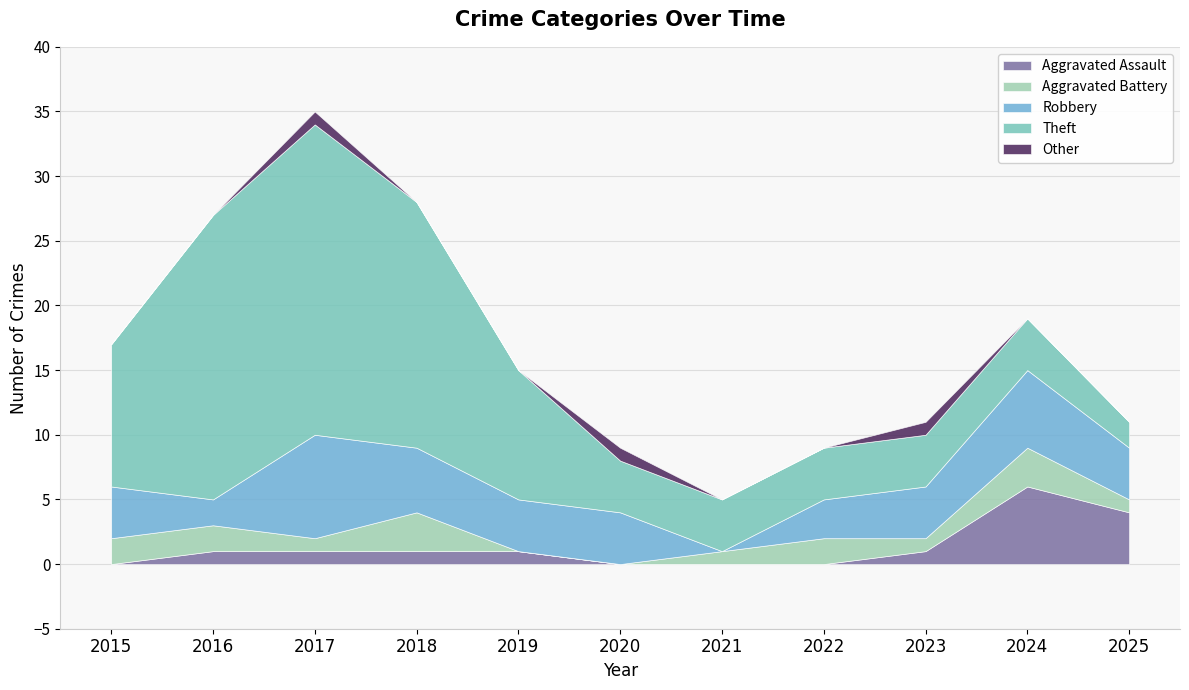

How many positive values does the Aggravated Battery series have?

9